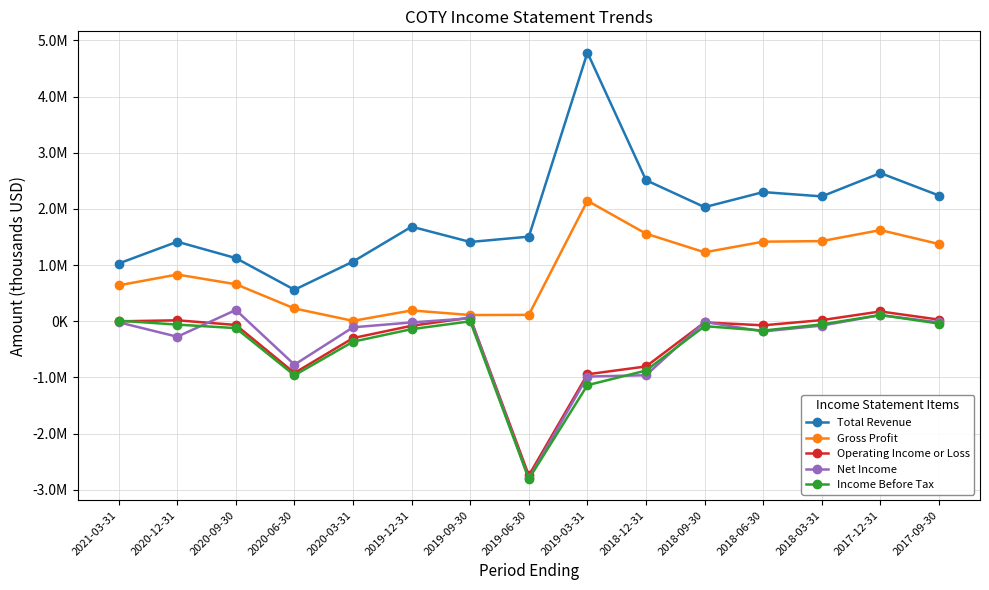

How many lines are shown in the chart?

5